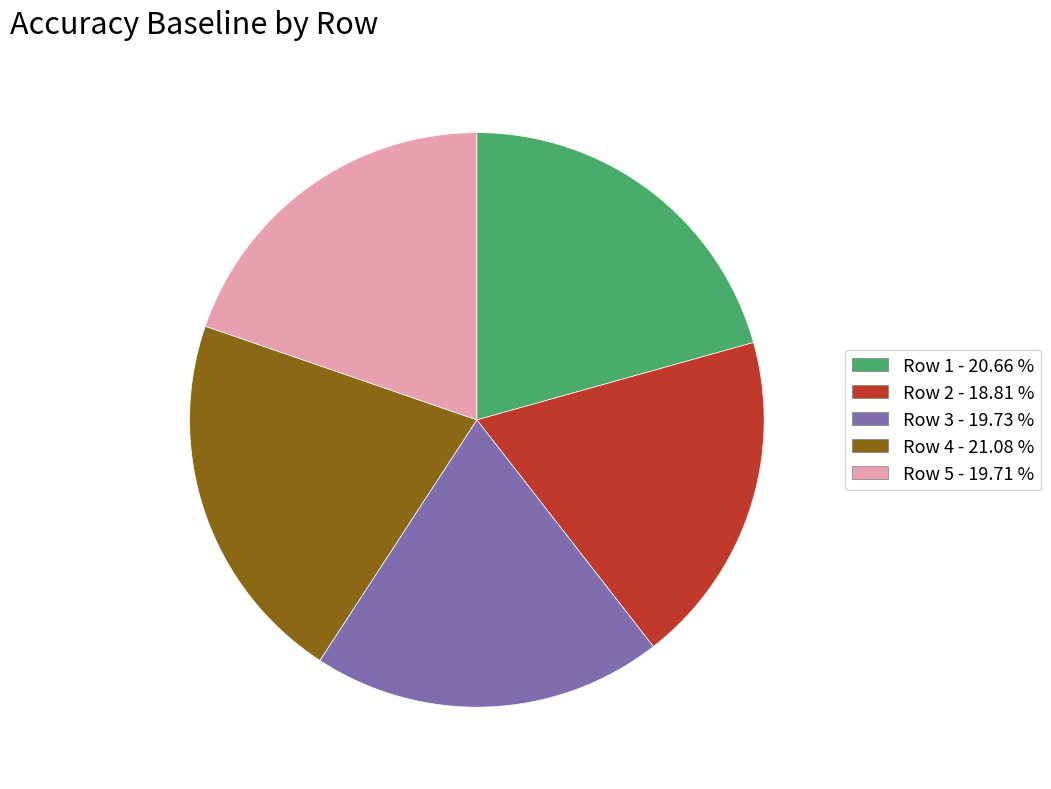

Is the sum of Row 3 and Row 1 greater than half?

No